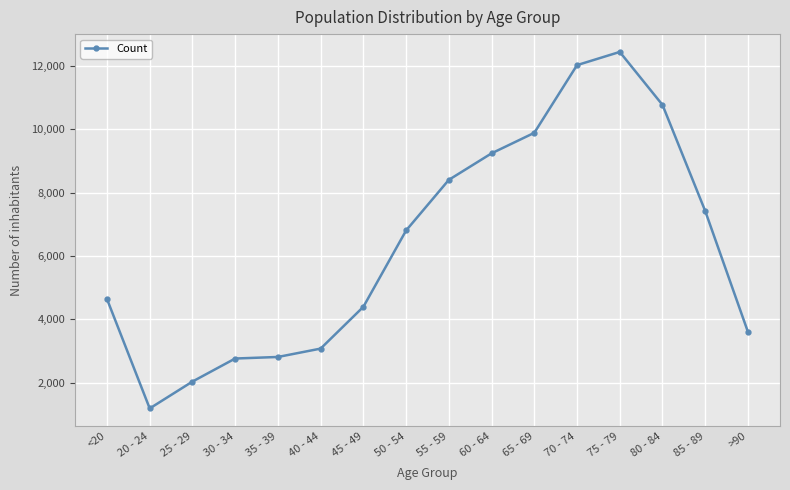

What is the sum of the values at <20 and 25 - 29?

6679